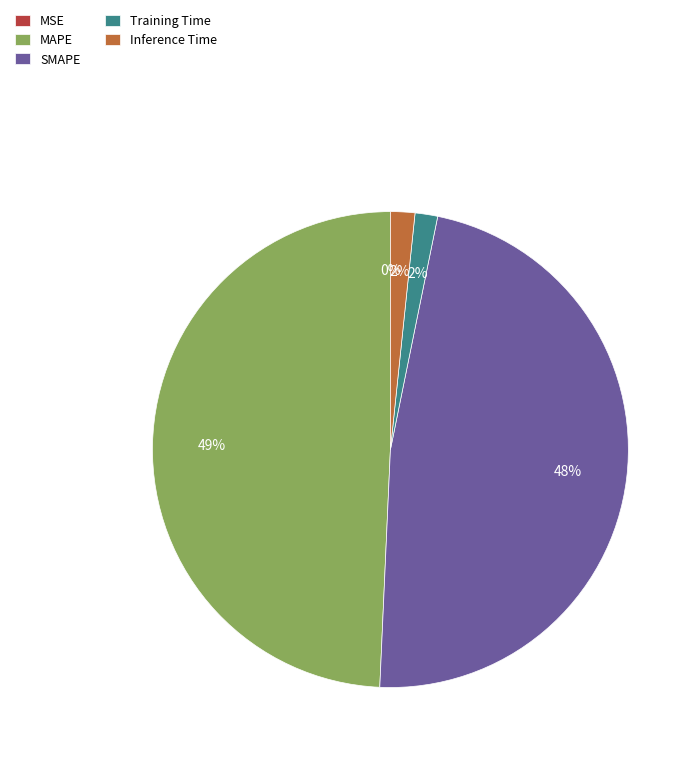

Is it true that MAPE is 57% of the pie?

False